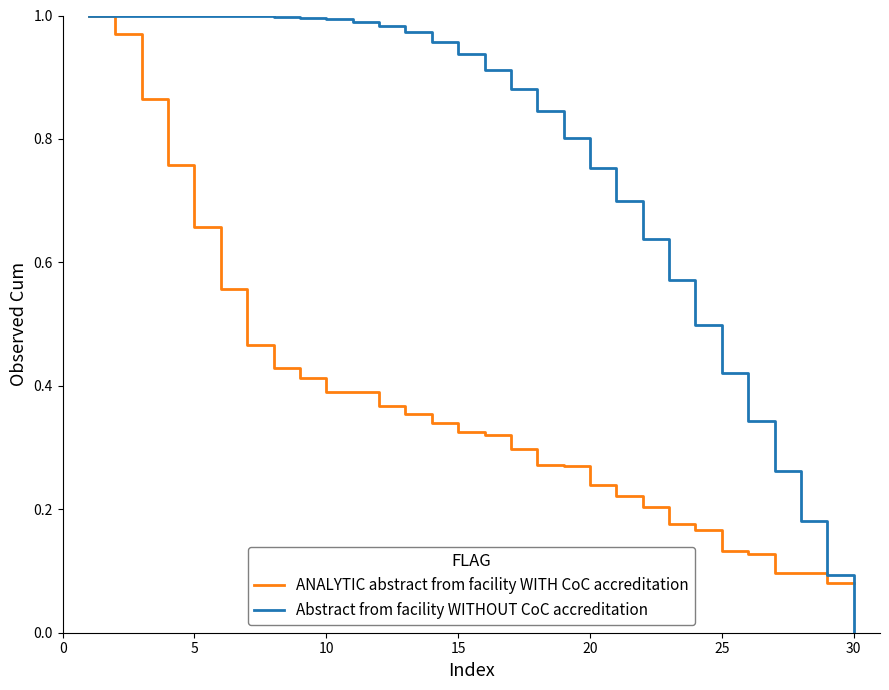

Which series has the largest total across all categories?

Abstract from facility WITHOUT CoC accreditation